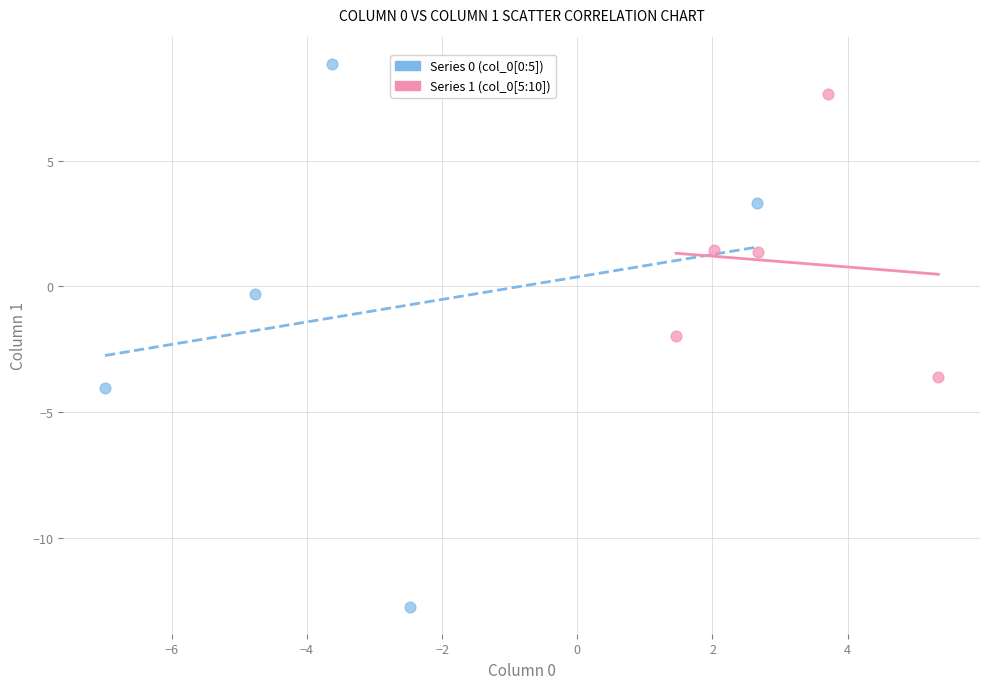

Which series contains the highest Y value?

Series 0 (col_0[0:5])